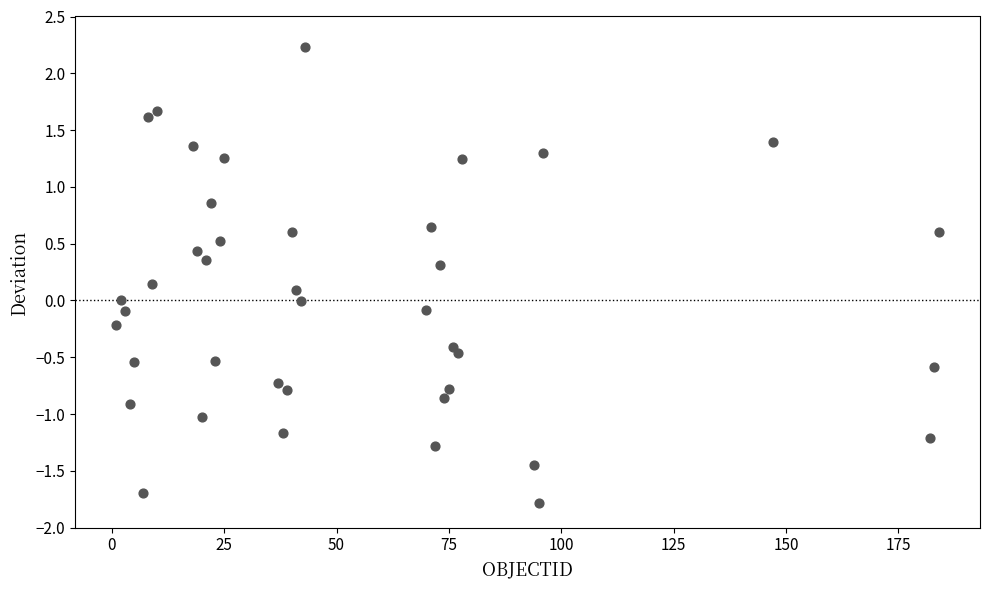

What is the range of Y values (max minus min)?

4.0